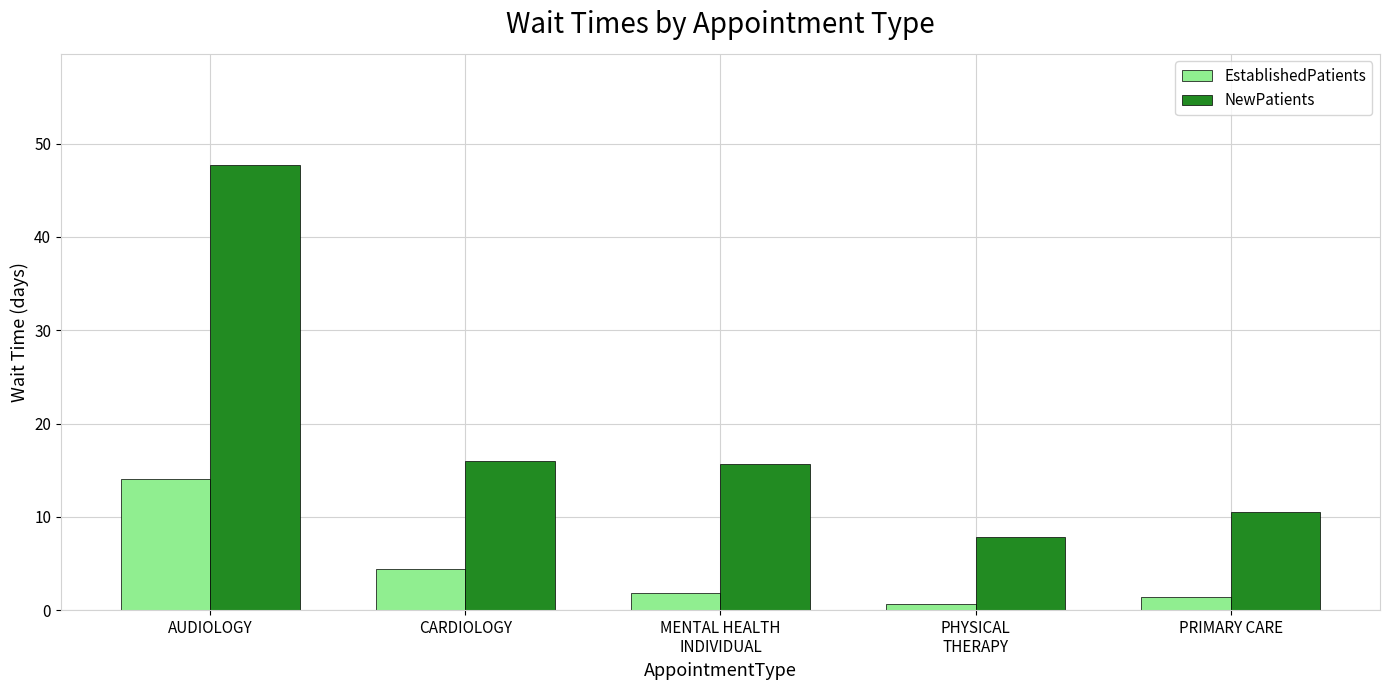

At how many categories does at least one series exceed 25?

1